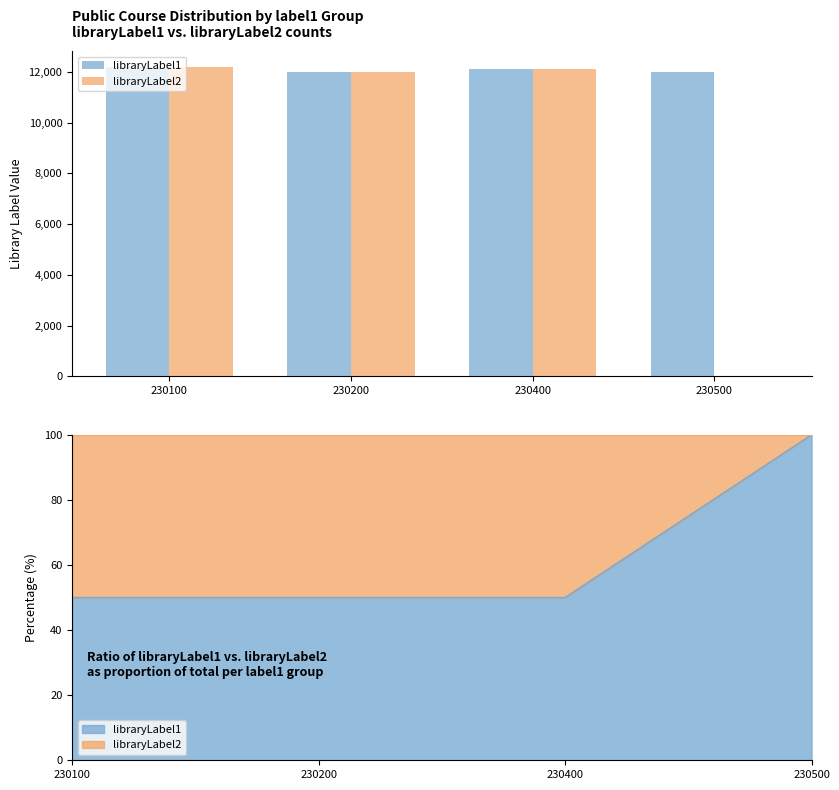

Which series has the widest spread of values?

libraryLabel2